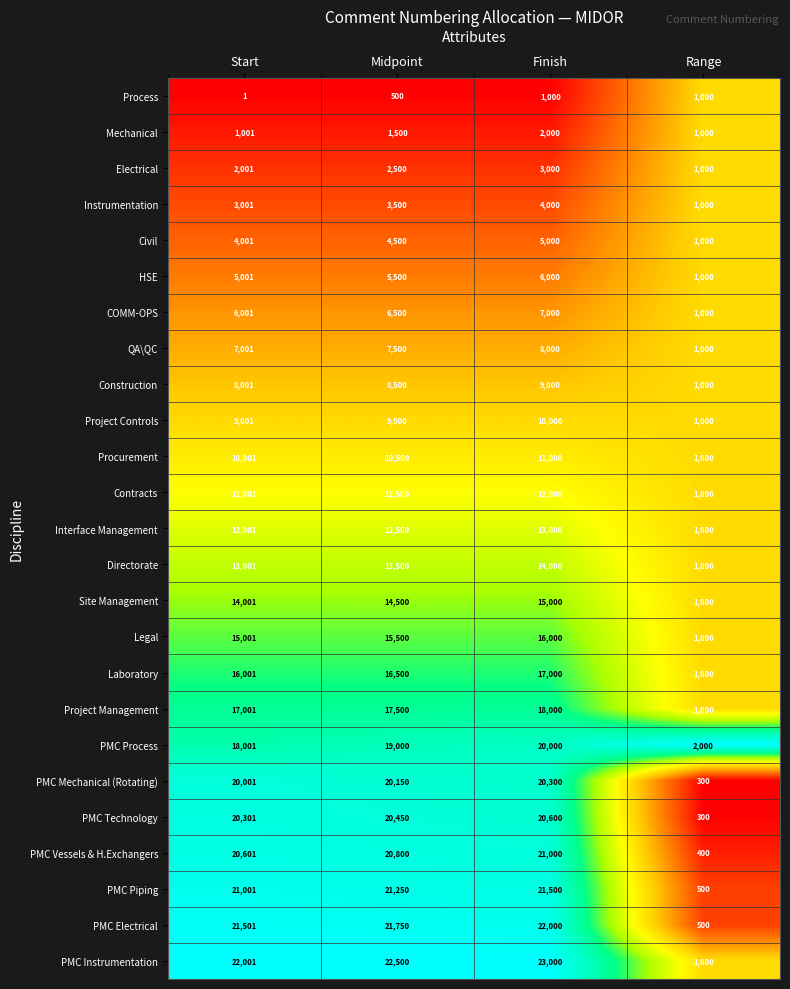

At which category is the sum across all series the highest?

Finish